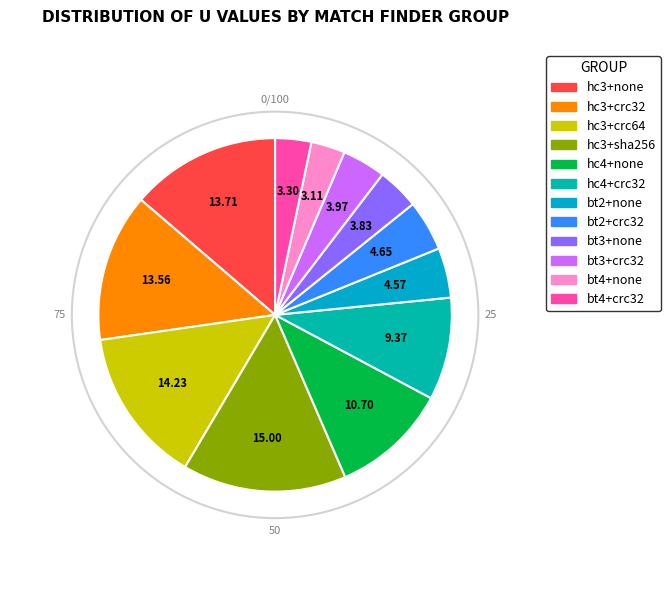

How many segments does this pie chart have?

12